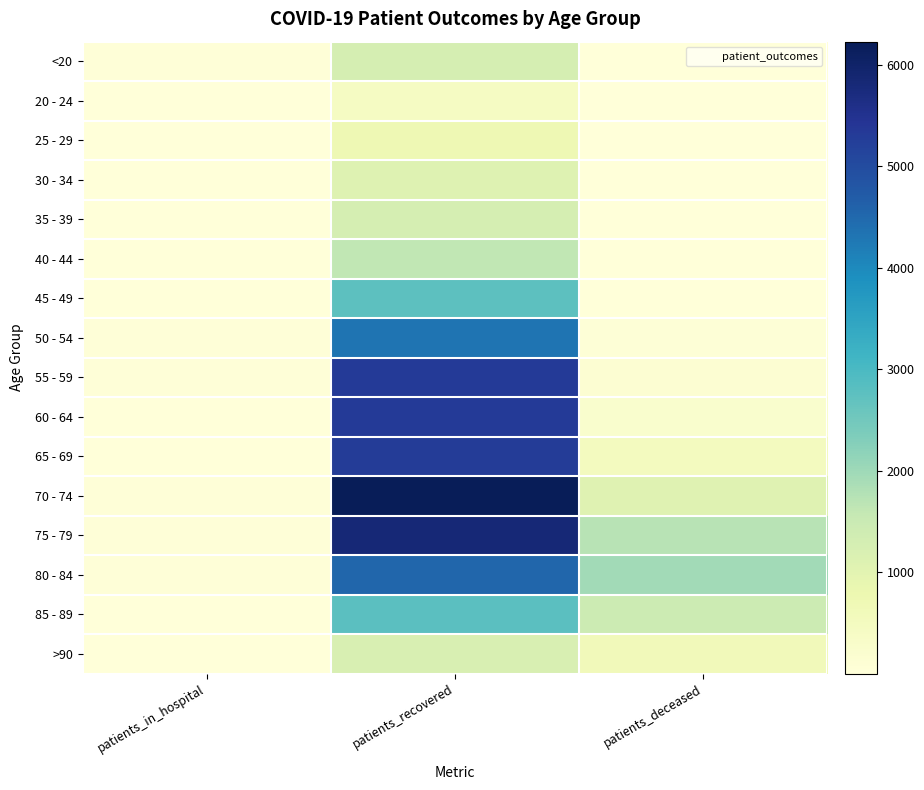

At which category is the sum across all series the highest?

patients_recovered